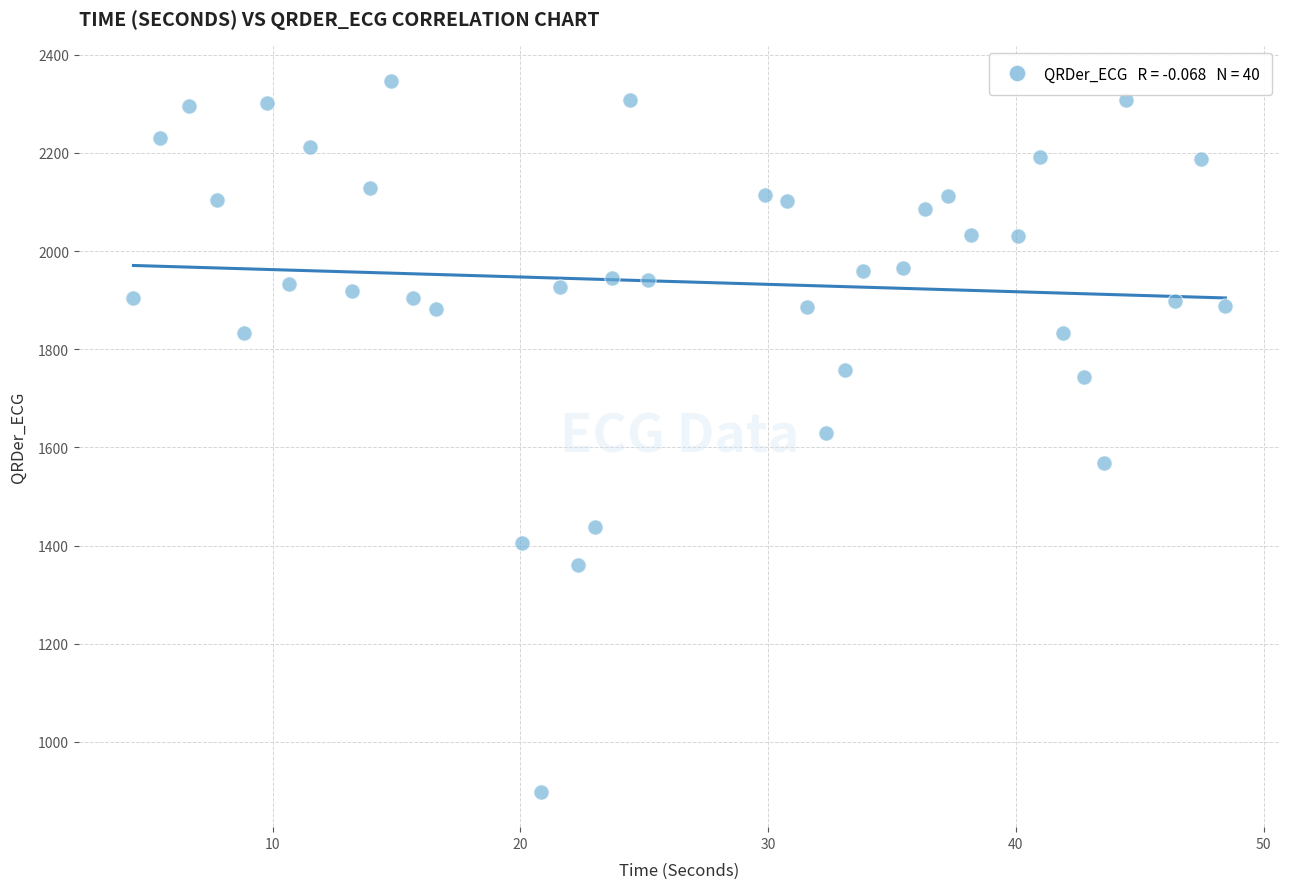

What is the range of X values (max minus min)?

44.1